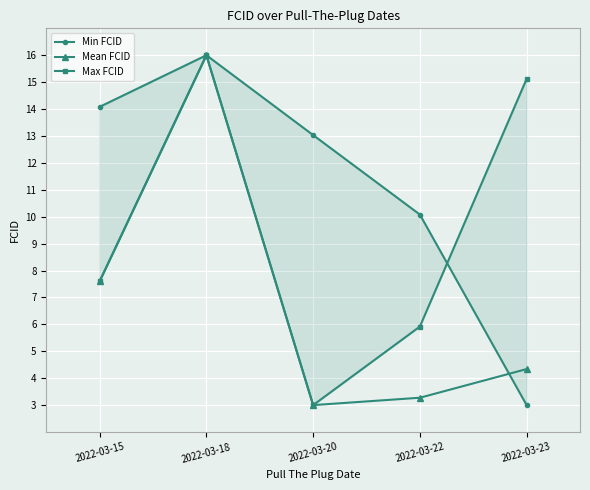

Reading left to right, list all the values displayed in this chart.

Min FCID: 2022-03-15=14.1	2022-03-18=16.0	2022-03-20=13.0	2022-03-22=10.1	2022-03-23=3.0
Mean FCID: 2022-03-15=7.6	2022-03-18=16.0	2022-03-20=3.0	2022-03-22=3.3	2022-03-23=4.3
Max FCID: 2022-03-15=7.6	2022-03-18=16.0	2022-03-20=3.0	2022-03-22=5.9	2022-03-23=15.1